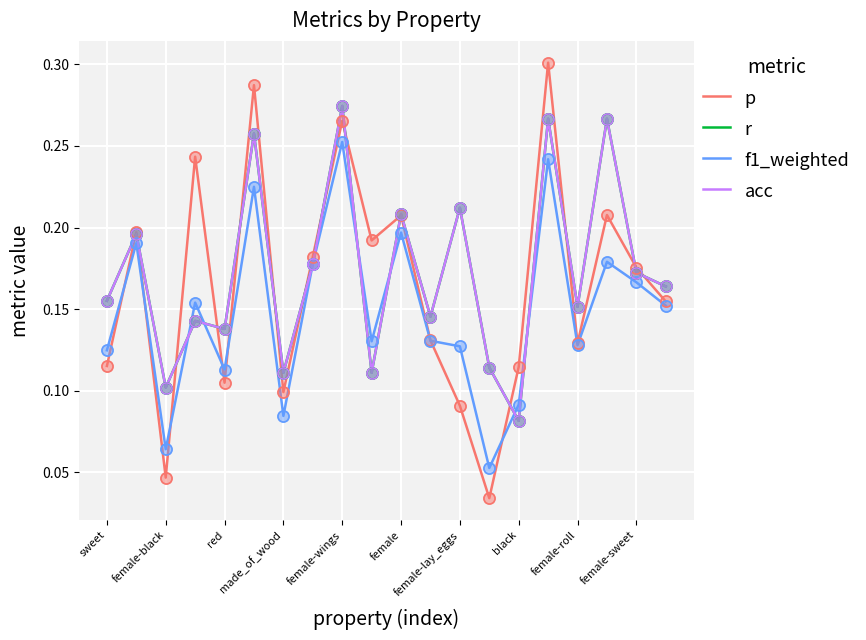

Does the chart display data point markers on the line(s)?

No